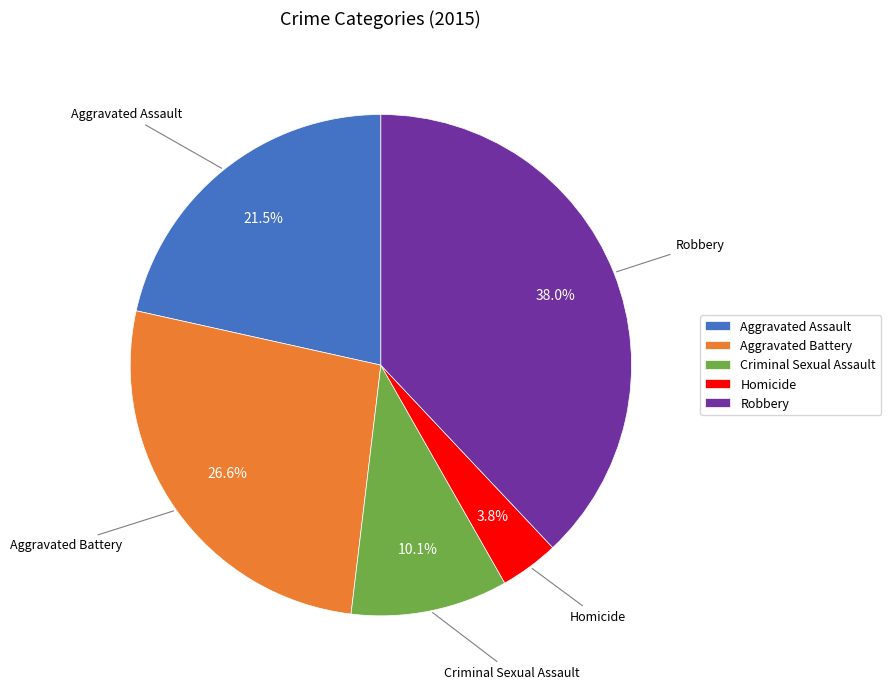

What percentage is NOT represented by Aggravated Assault?

78.5%